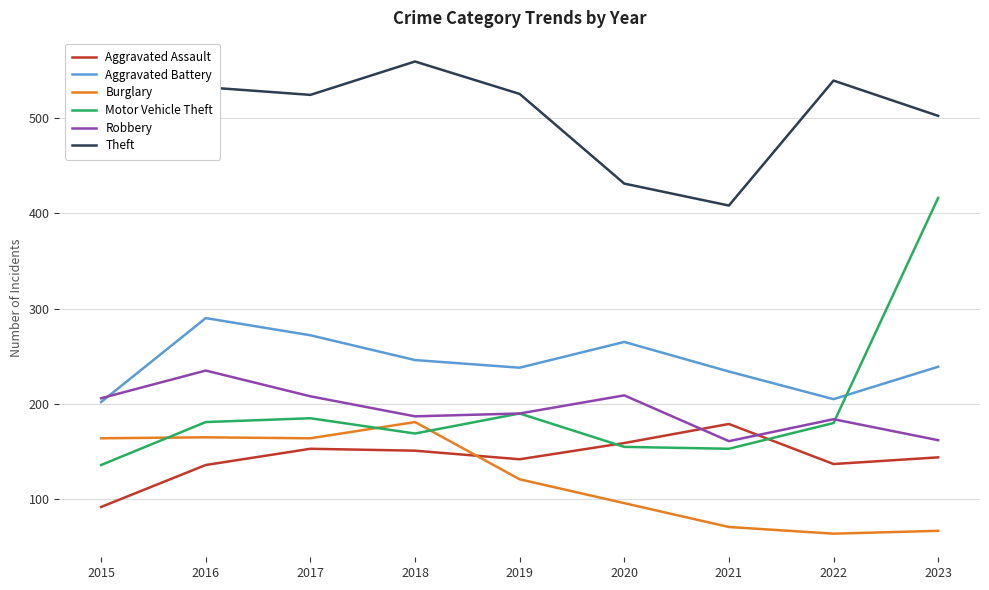

The value of Motor Vehicle Theft at 2022 is 280. True or false?

False